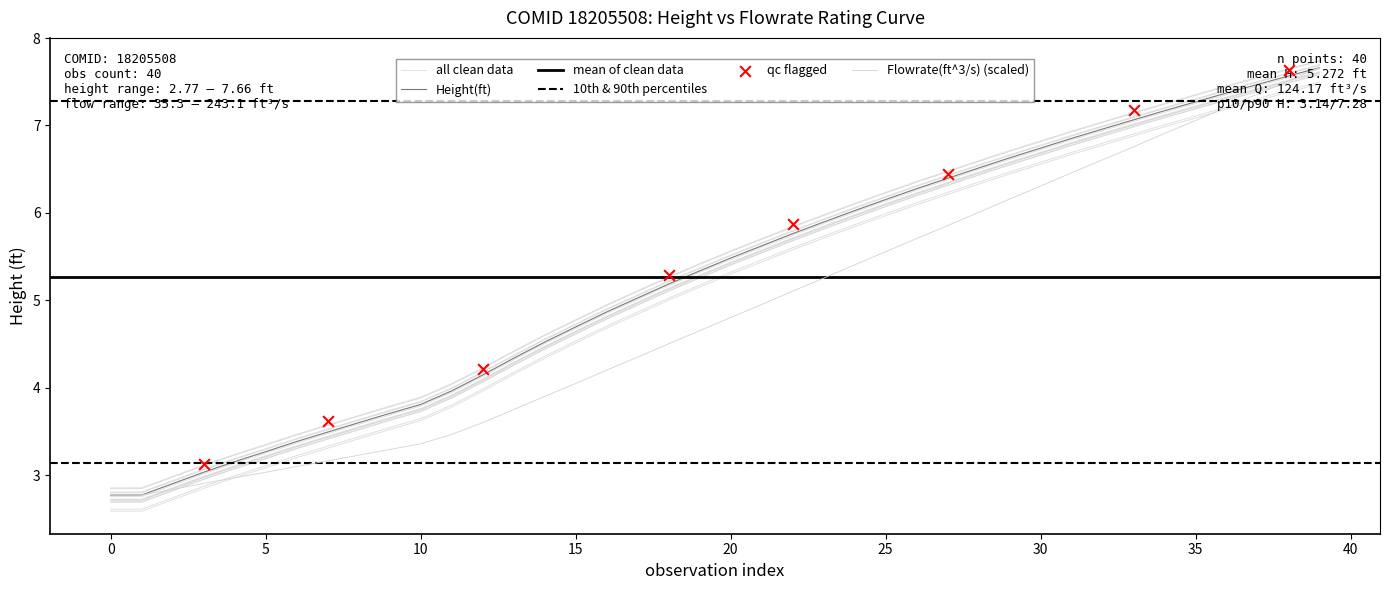

Is the value of Flowrate(ft^3/s) at 22 greater than the value of Height(ft) at 30?

Yes